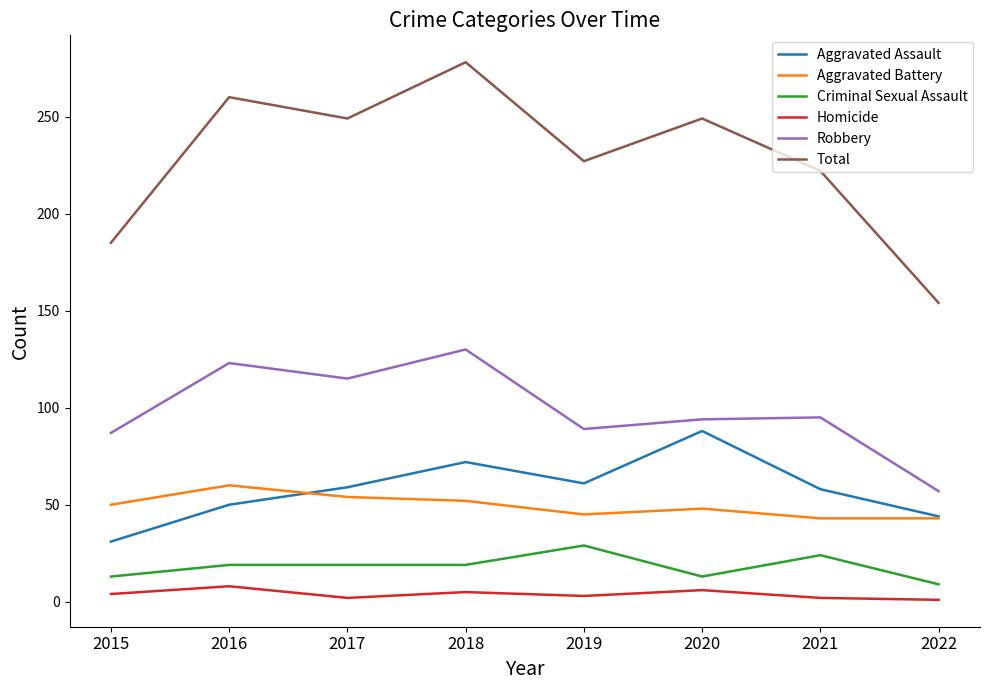

True or false: Total and Criminal Sexual Assault cross at least once.

False